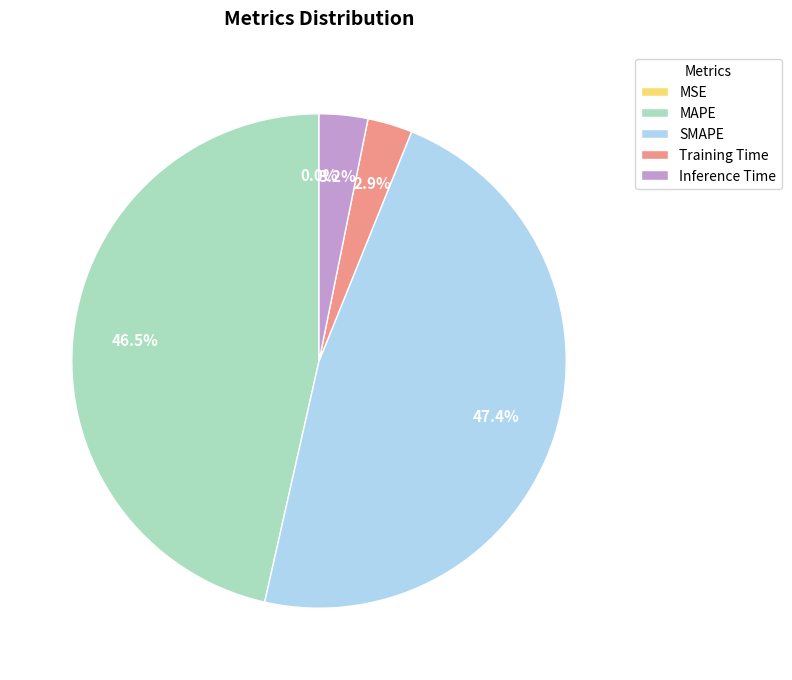

What percentage do Training Time and SMAPE together represent?

50.3%